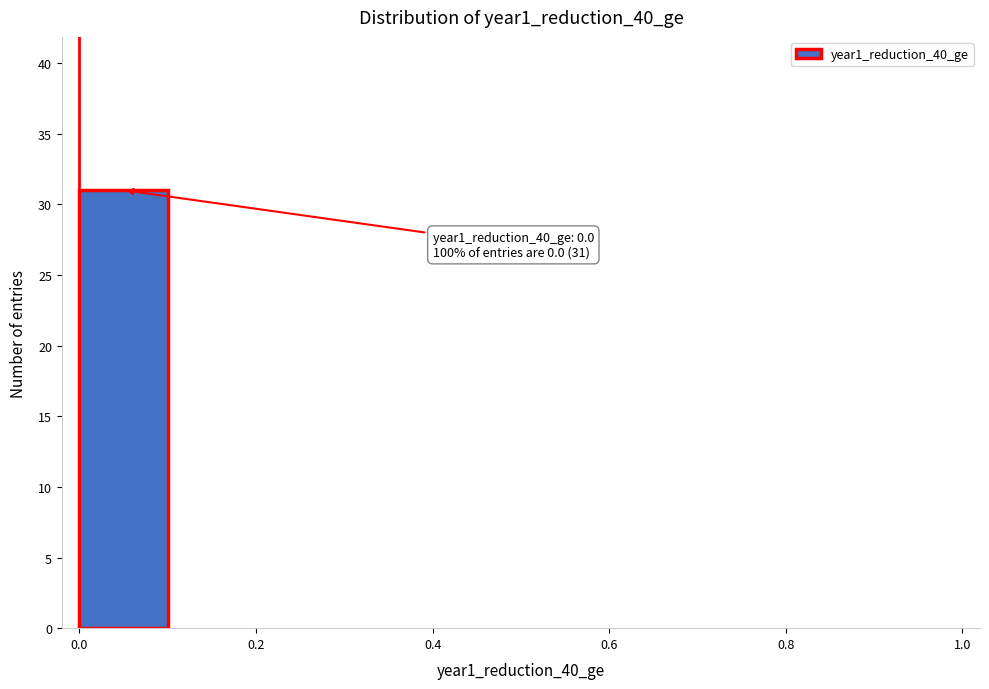

Which range on the x-axis has the tallest bar?

0.0 to 0.1